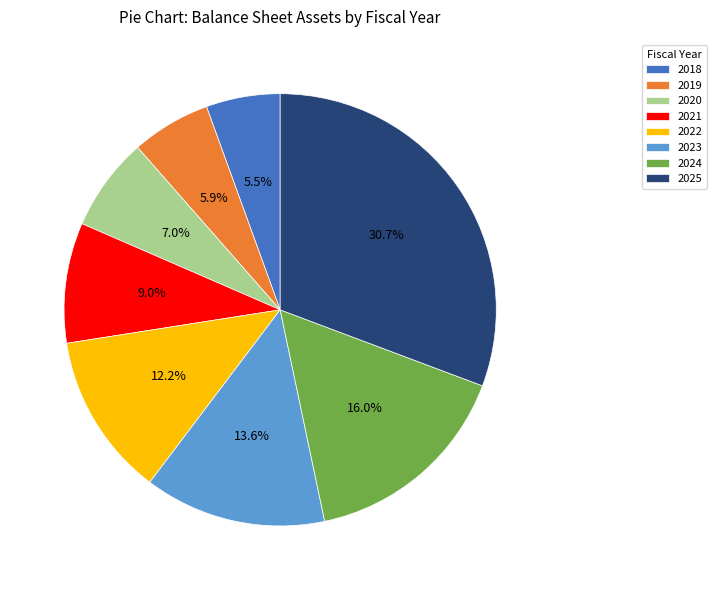

How many segments does this pie chart have?

8